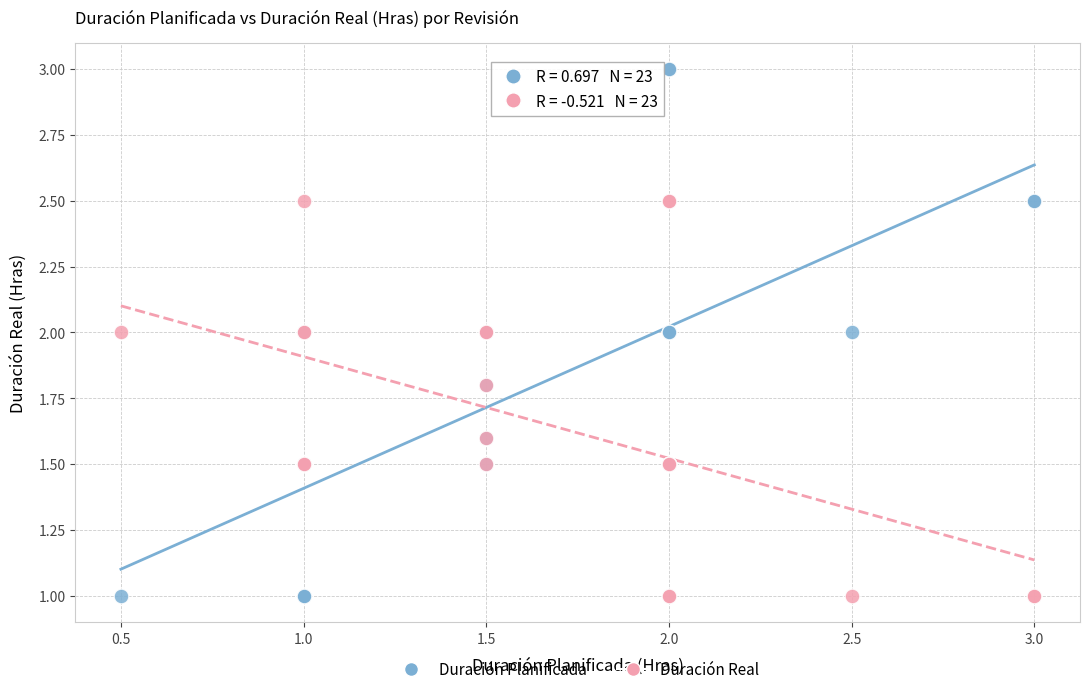

What are all the series names shown in the legend?

Duración Planificada, Duración Real